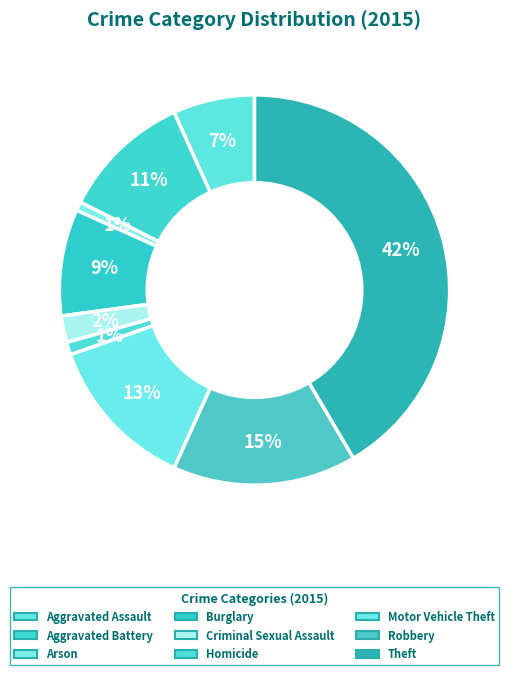

To the nearest percent, what is the difference between the Criminal Sexual Assault and Theft slice percentages?

39%